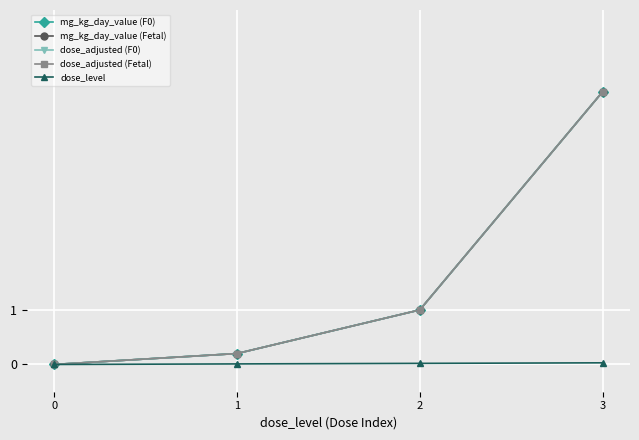

Reading left to right, what are all the values shown in this chart?

mg_kg_day_value (F0): 0=0.0	1=0.2	2=1.0	3=5.0
mg_kg_day_value (Fetal): 0=0.0	1=0.2	2=1.0	3=5.0
dose_adjusted (F0): 0=0.0	1=0.2	2=1.0	3=5.0
dose_adjusted (Fetal): 0=0.0	1=0.2	2=1.0	3=5.0
dose_level: 0=0.0	1=0.0	2=0.0	3=0.0